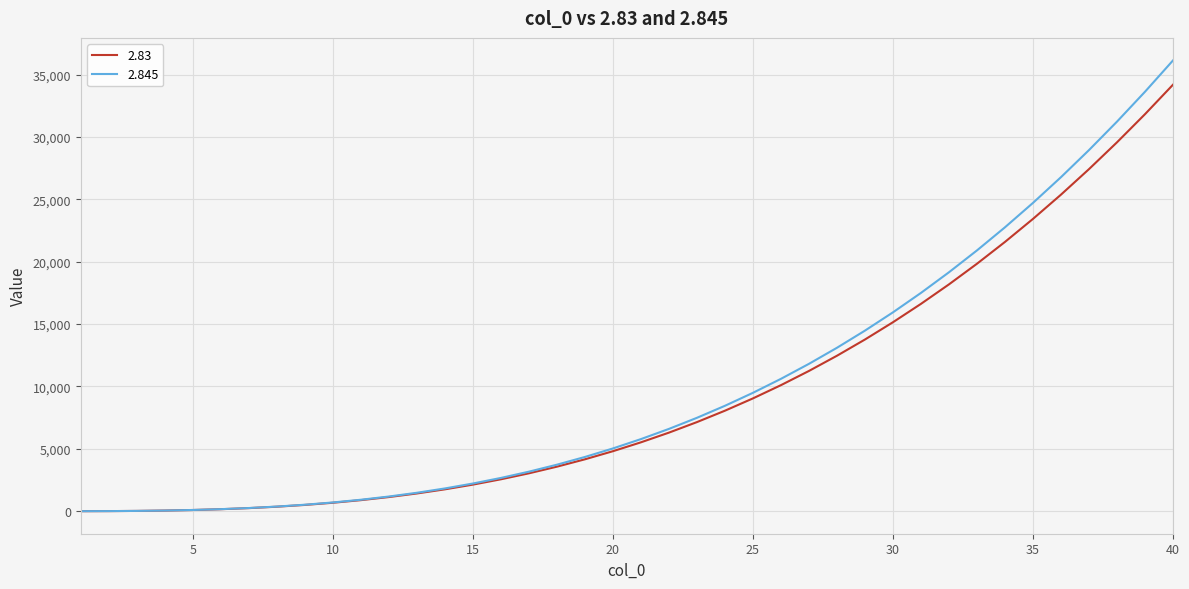

What is the difference between the maximum and minimum values in the 2.83 series?

34183.5